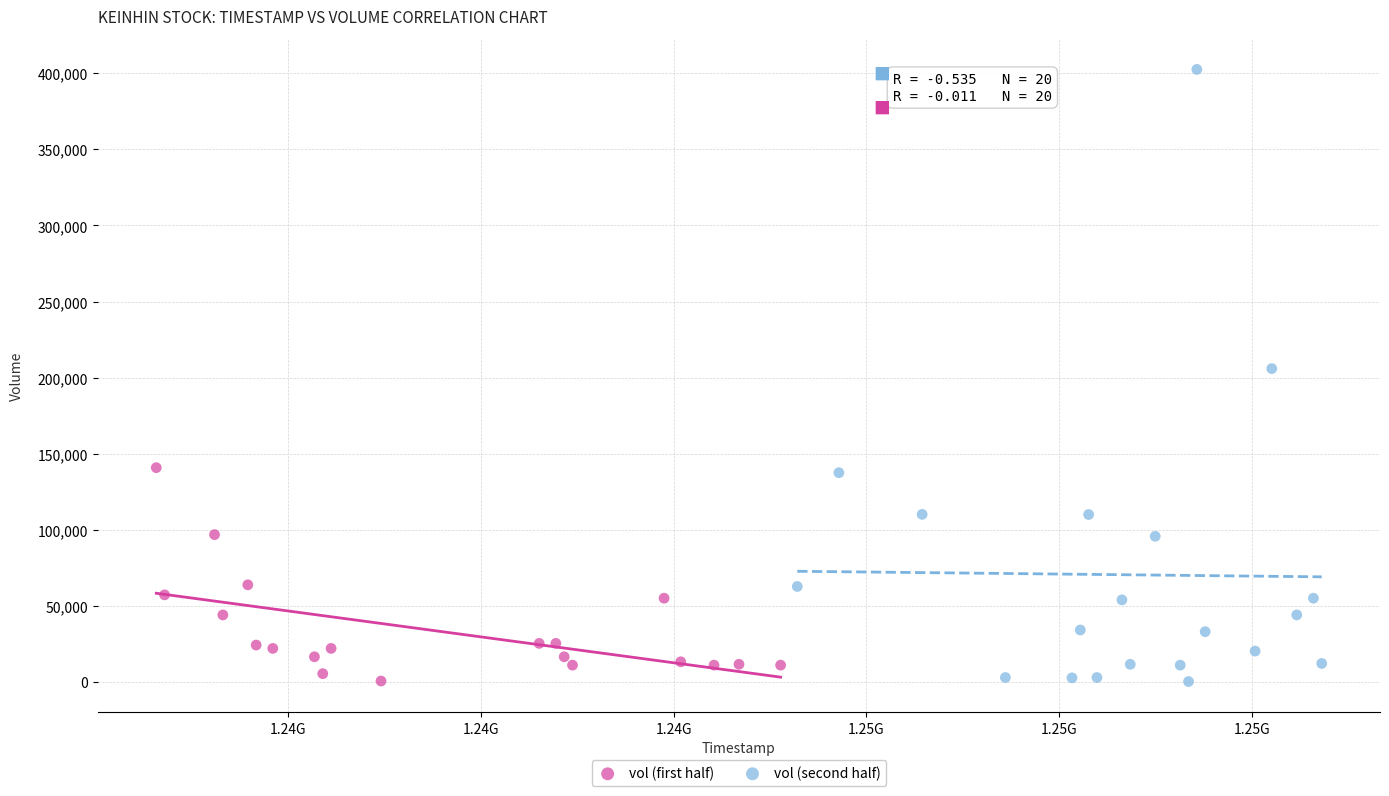

What are all the series names shown in the legend?

vol (first half), vol (second half)